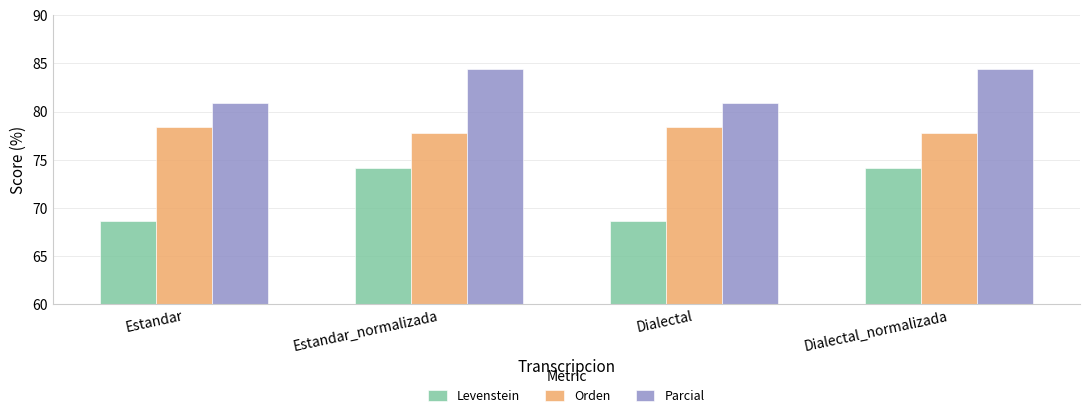

How many groups of bars are there?

4